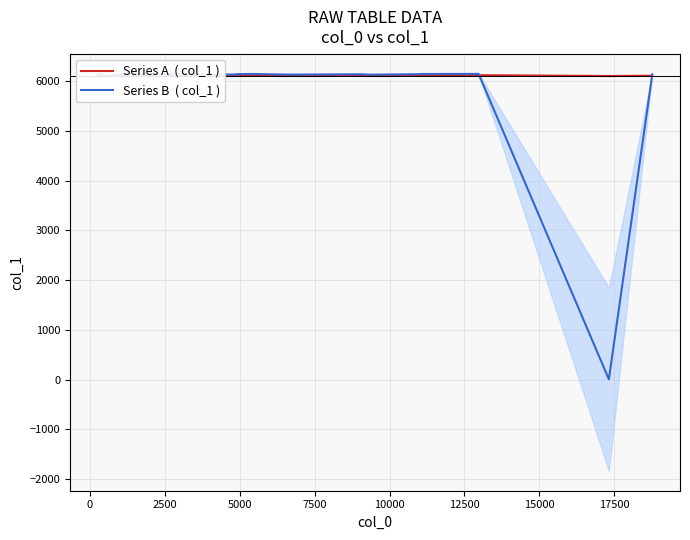

Rank the series by their maximum value, from highest to lowest.

Series B  ( col_1 ), Series A  ( col_1 )